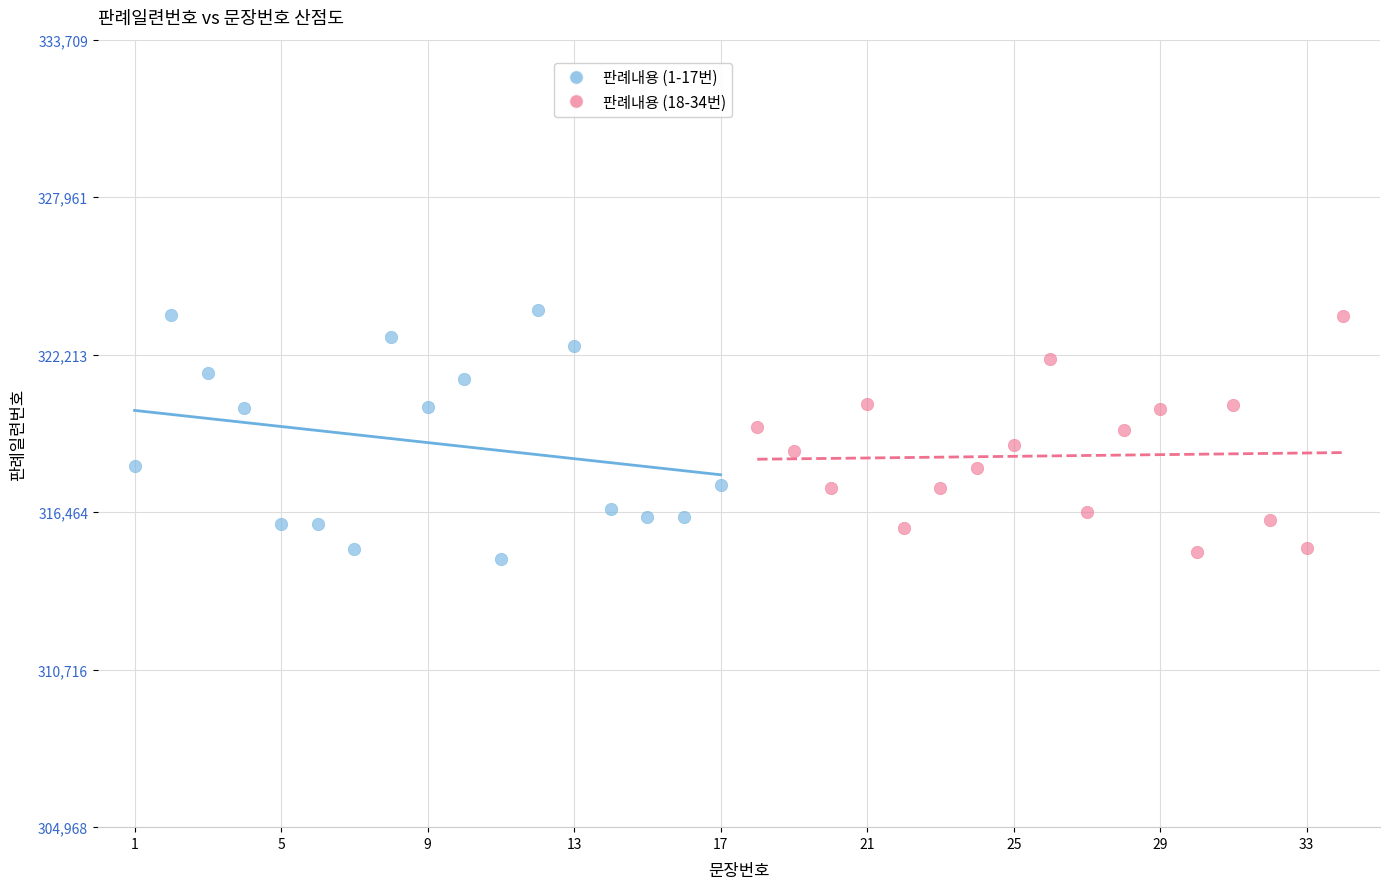

What are all the series names shown in the legend?

판례내용 (1-17번), 판례내용 (18-34번)